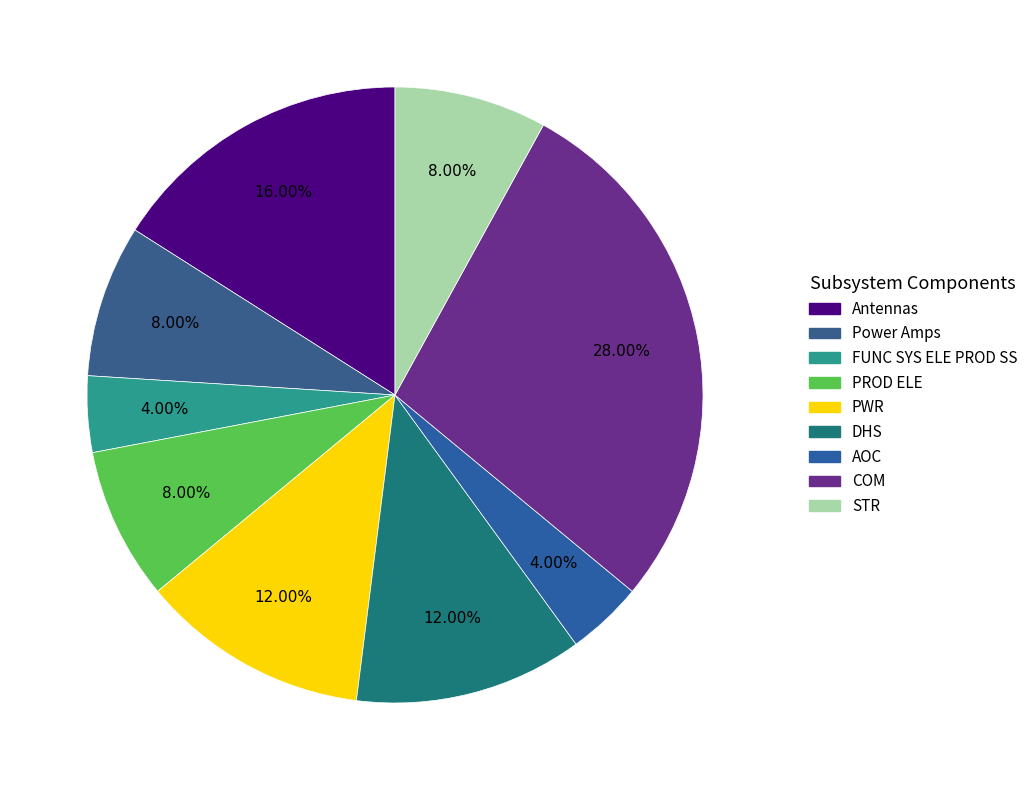

To the nearest percent, what is the average slice percentage?

11%